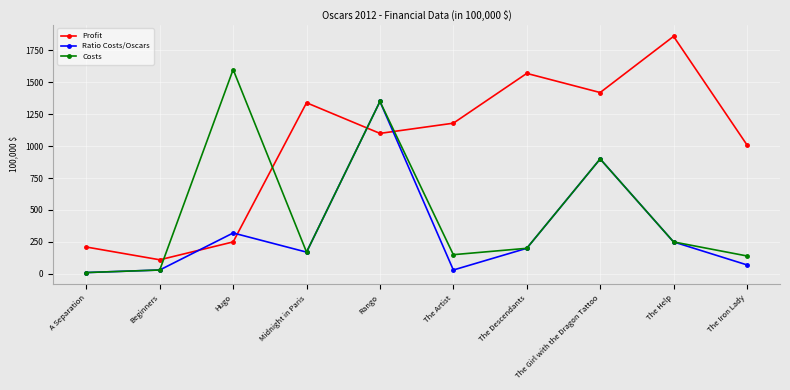

Reading left to right, transcribe all the data shown in this chart.

Profit: 210	110	250	1340	1100	1180	1570	1420	1860	1010
Ratio Costs/Oscars: 10	30	320	170	1350	30	200	900	250	70
Costs: 10	30	1600	170	1350	150	200	900	250	140